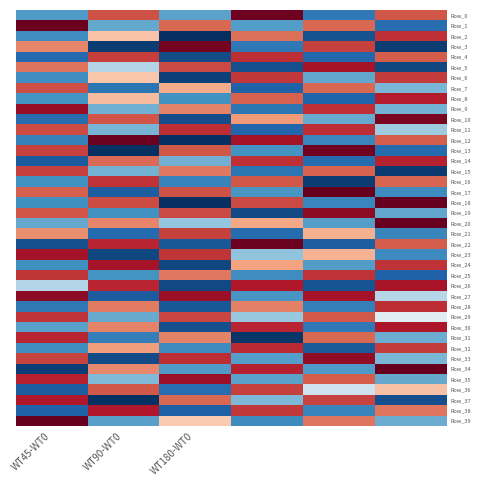

What is the greatest value displayed?

2.2